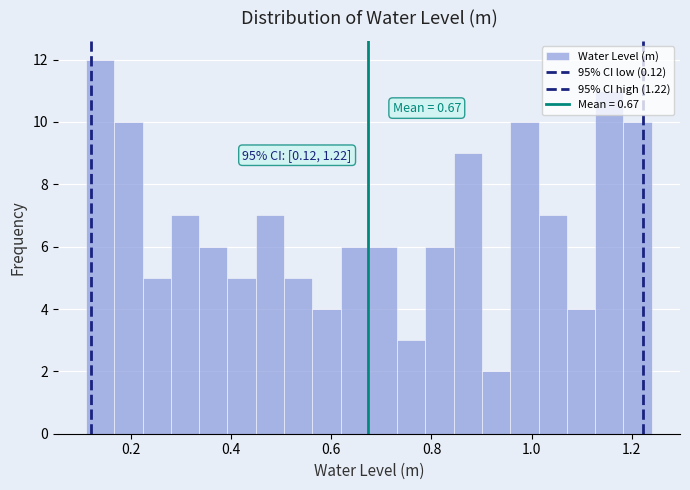

Read against the x-axis, roughly where is the centre of the tallest bar?

0.14